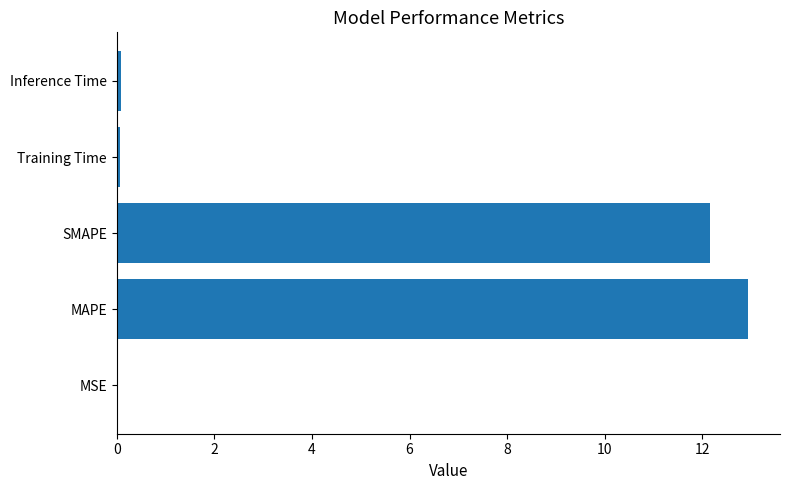

Which label corresponds to the largest value in the chart?

MAPE